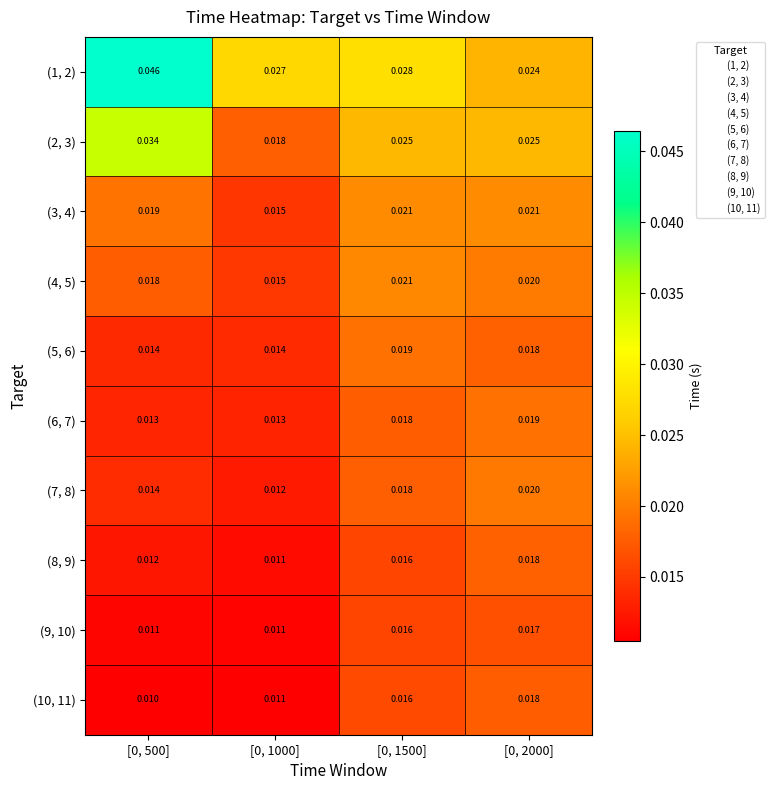

Is the value of (2, 3) at [0, 1000] greater than the value of (10, 11) at [0, 1500]?

Yes